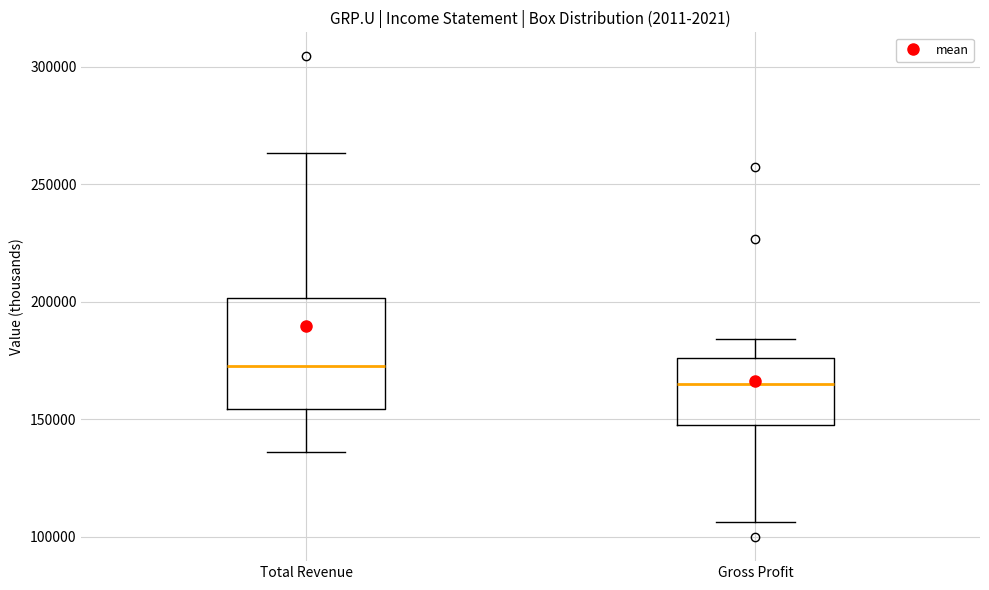

Where is the upper edge of the box for Gross Profit on the y-axis? The values are not printed on the chart, so give them approximately, as read against the axis.

175000